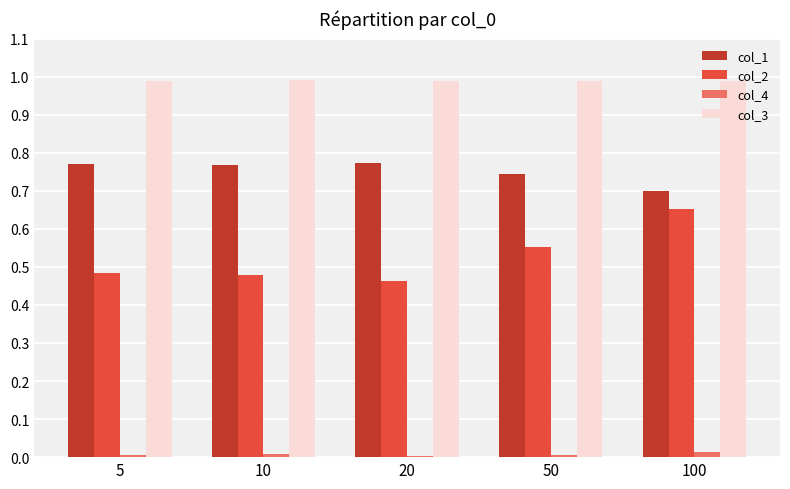

Which series has the widest spread of values?

col_2